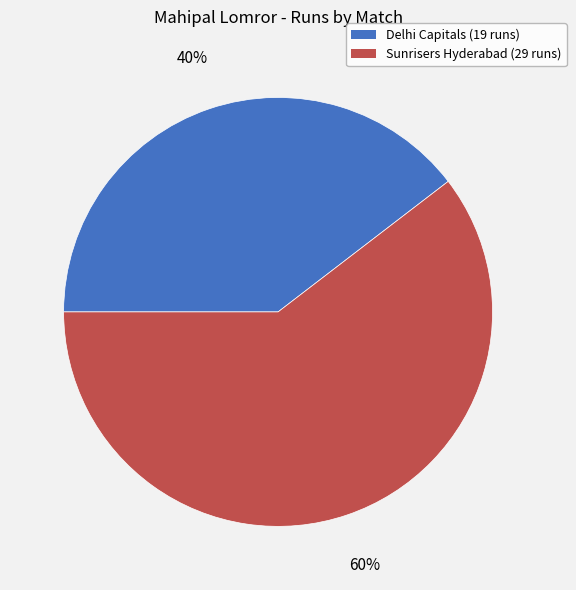

What is the smallest slice in the pie chart?

Delhi Capitals (19 runs)